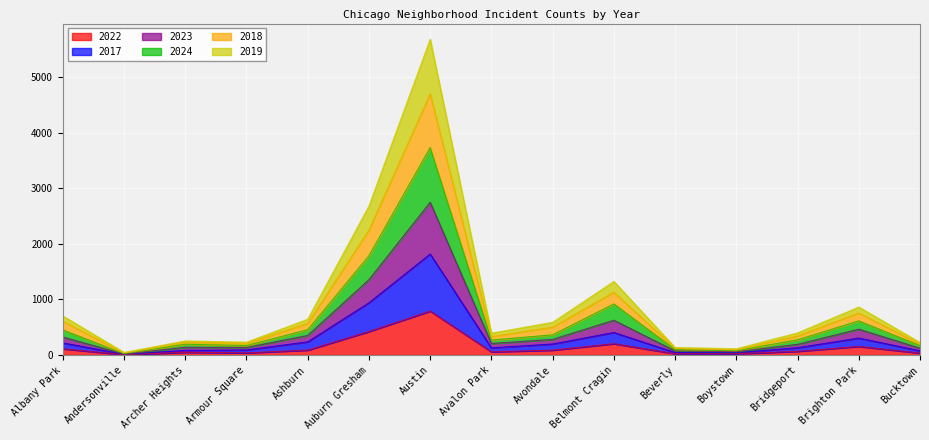

Which has a higher value, Beverly or Auburn Gresham?

Auburn Gresham